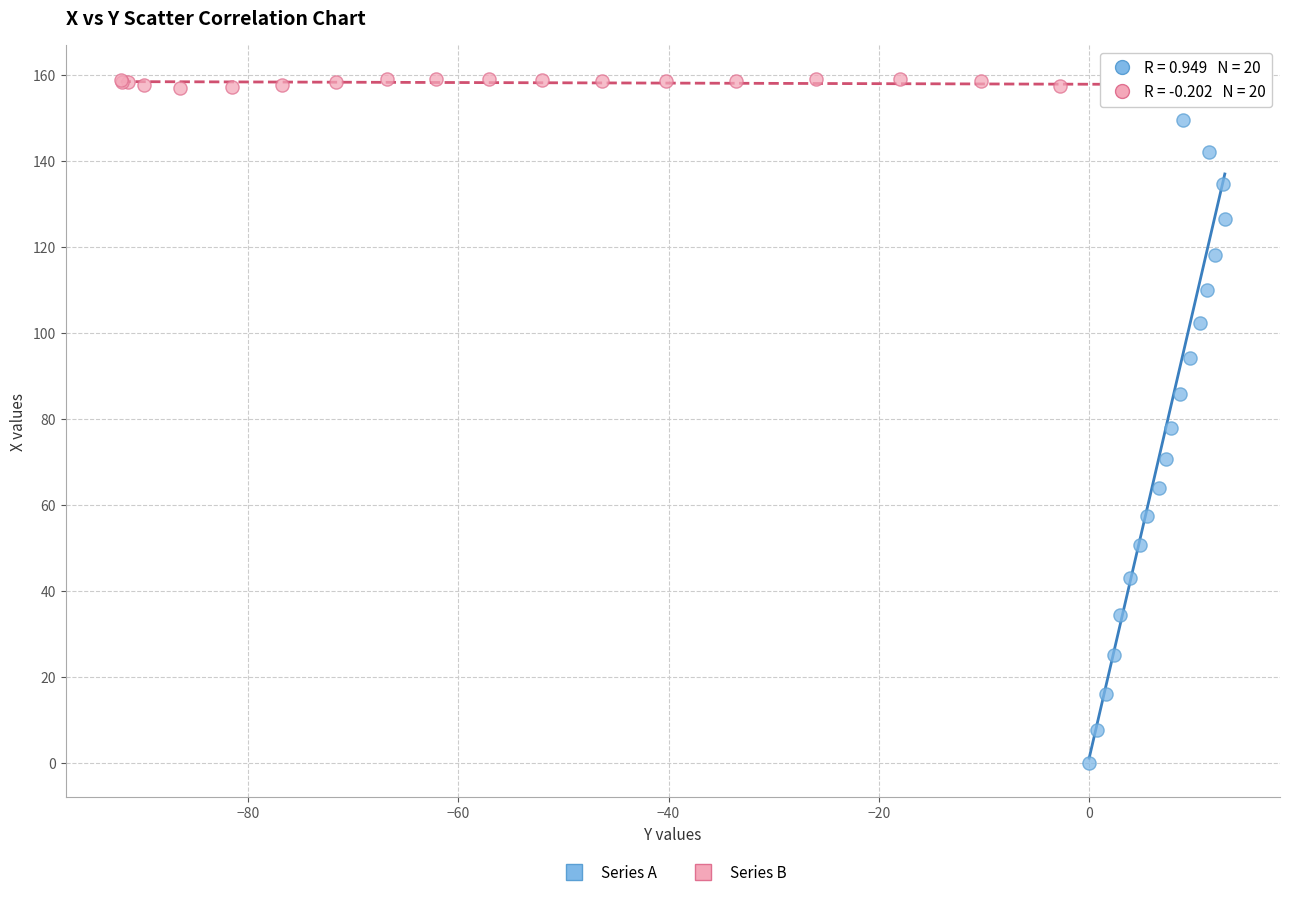

Which series reaches the minimum Y coordinate?

Series A